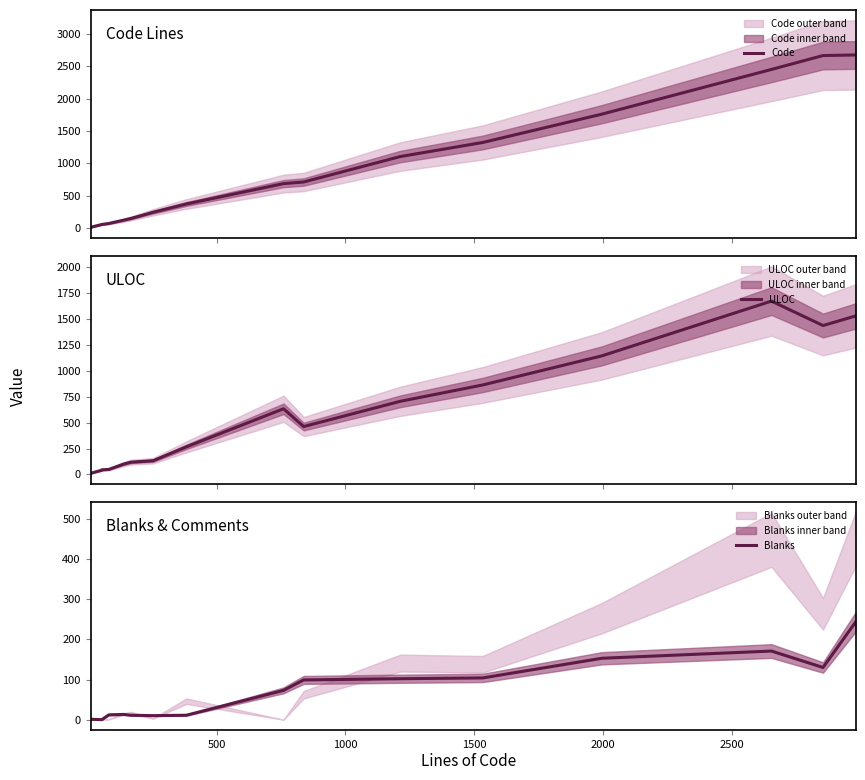

The value of ULOC at 2000 is 41. True or false?

False